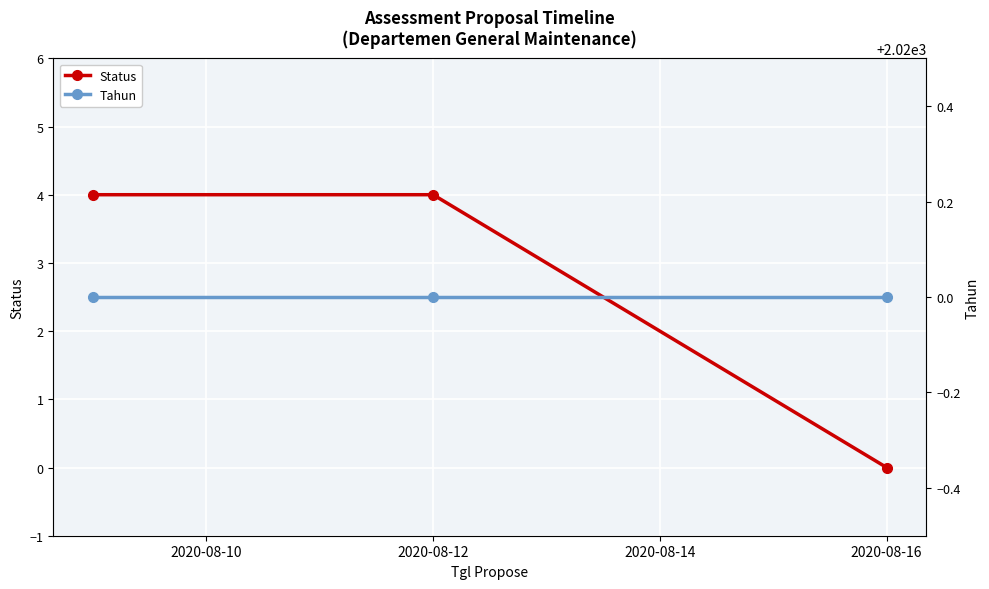

What is the maximum value for Status?

4